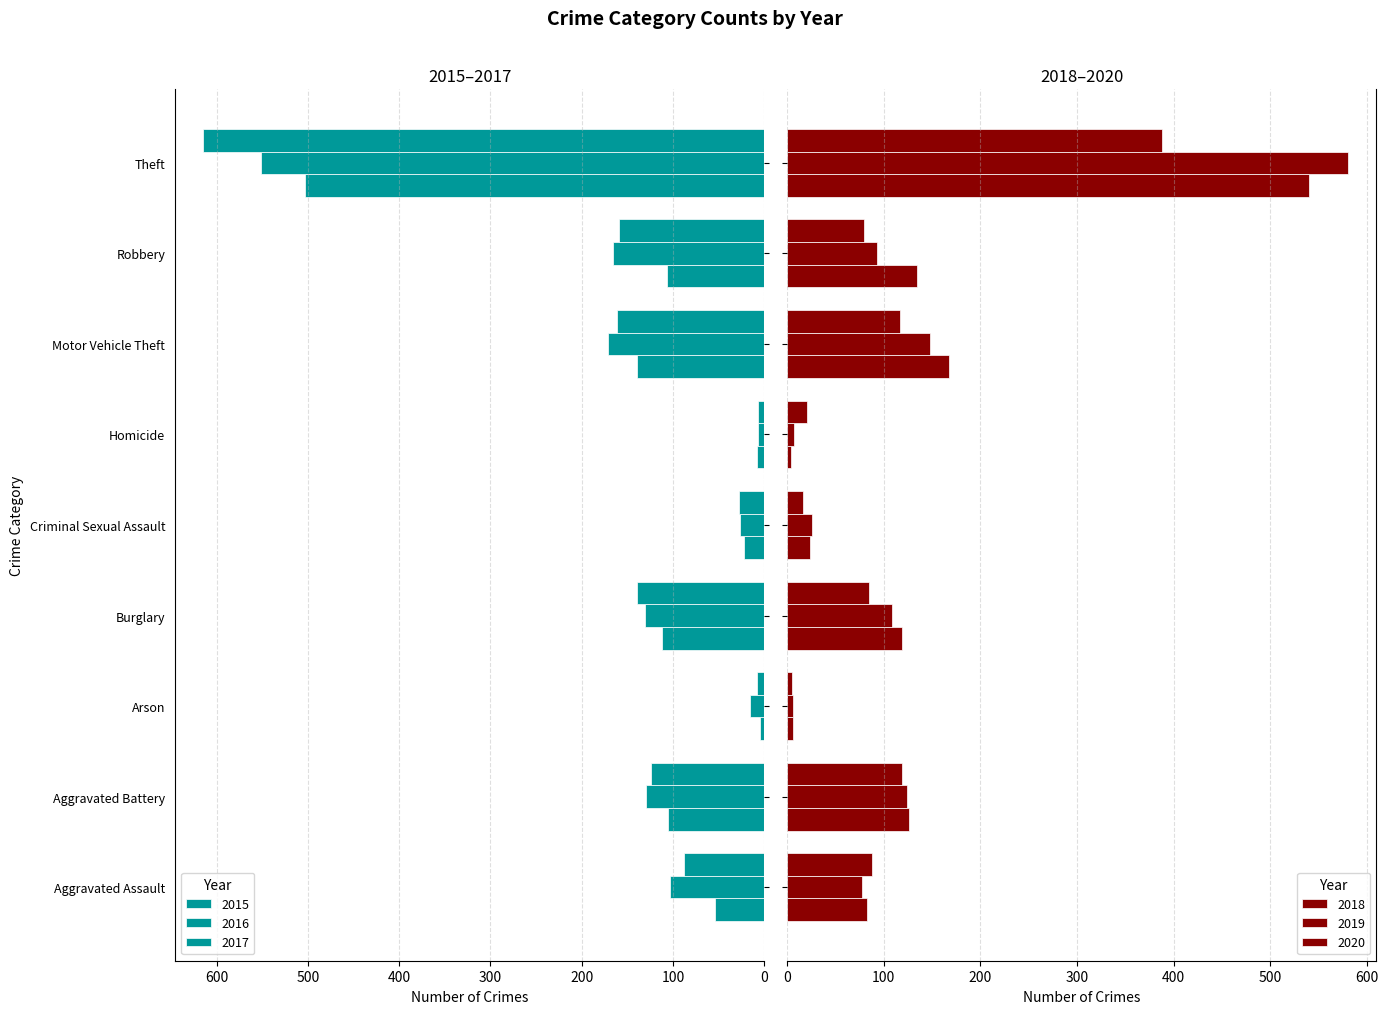

What is the difference between the 2019 values at Homicide and Theft?

574